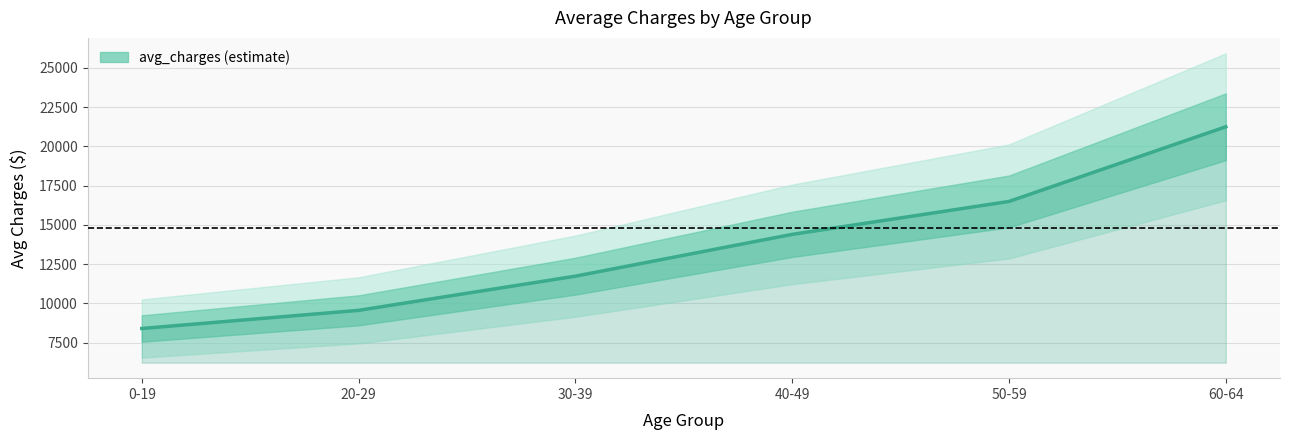

The chart shows a value of 37179.5 at 60-64. True or false?

False